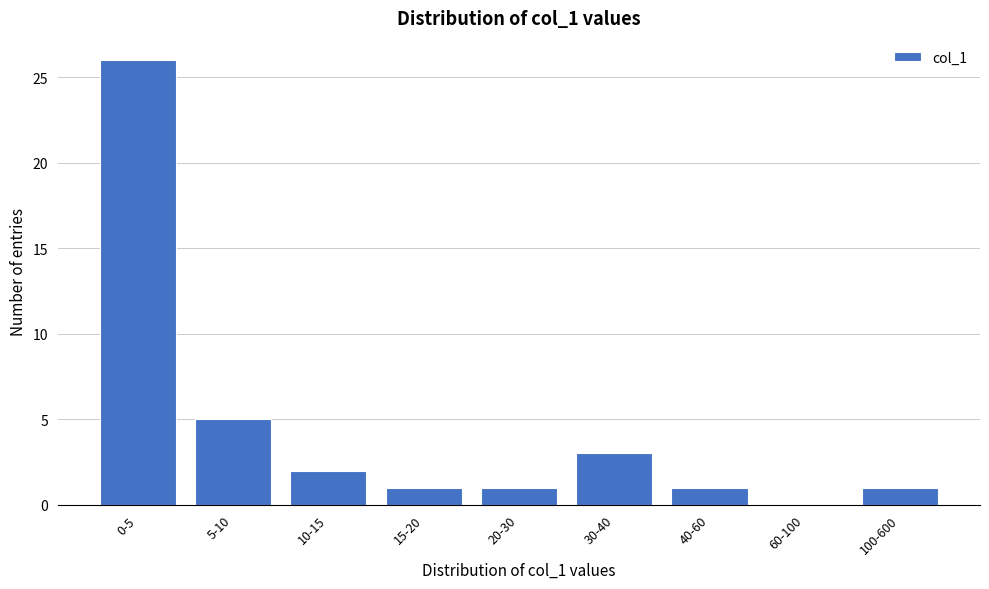

Reading left to right, what are all the values shown in this chart?

0-5=26	5-10=5	10-15=2	15-20=1	20-30=1	30-40=3	40-60=1	60-100=0	100-600=1